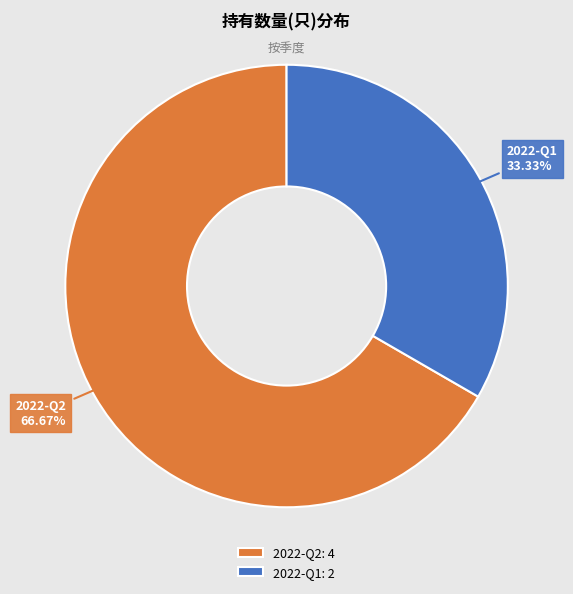

Is the sum of 2022-Q1 and 2022-Q2 greater than half?

Yes